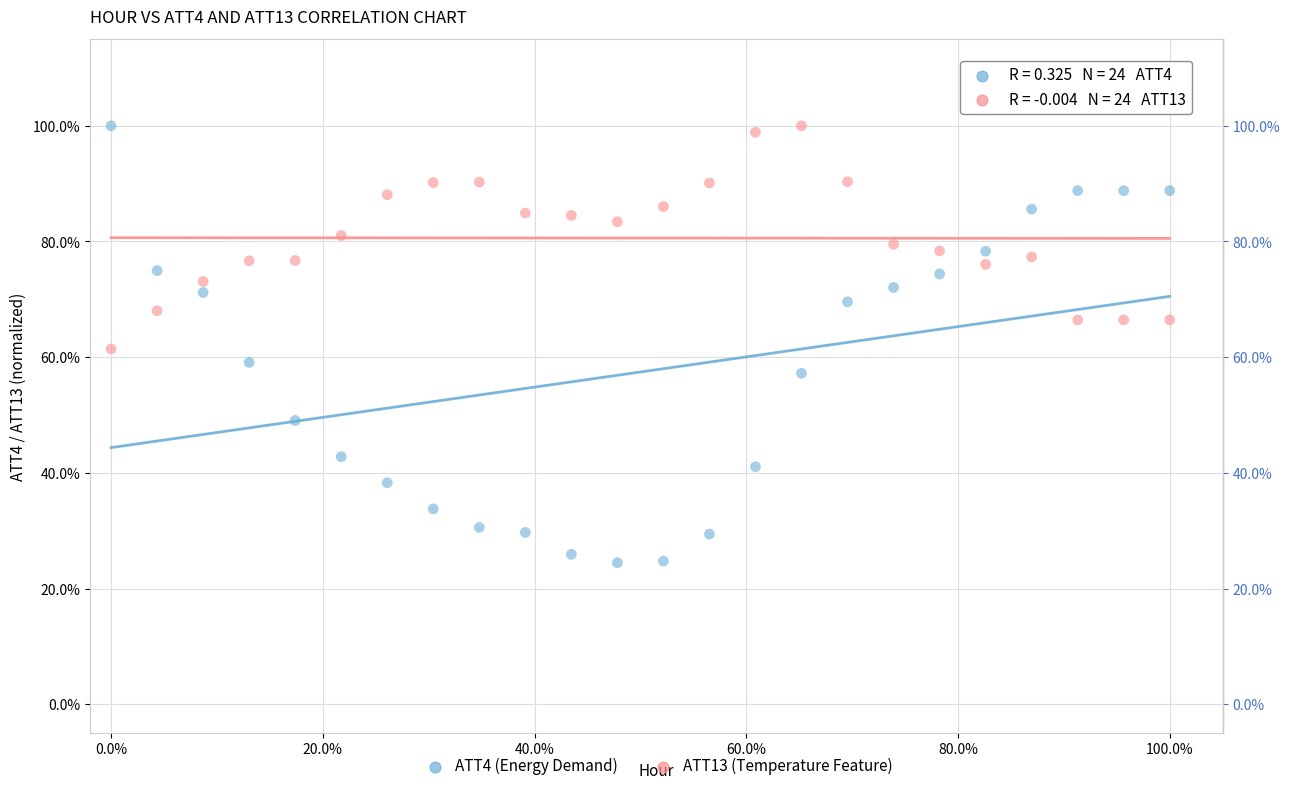

Which series has the largest Y range (max minus min)?

ATT4 (Energy Demand)